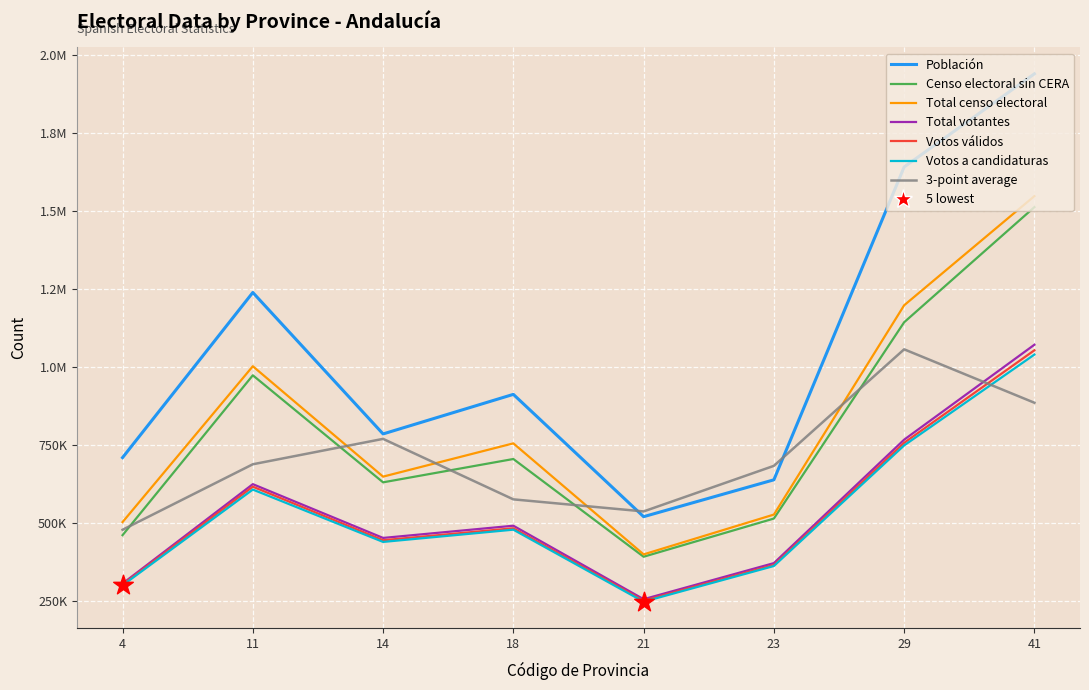

At how many categories does at least one series exceed 876565?

4